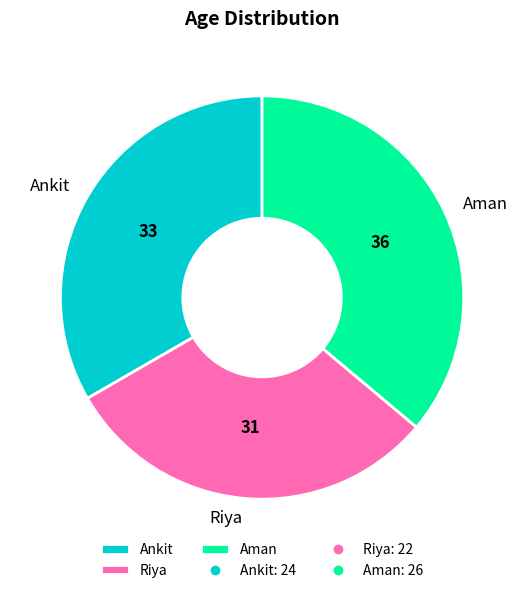

Is Ankit the majority of the pie?

No